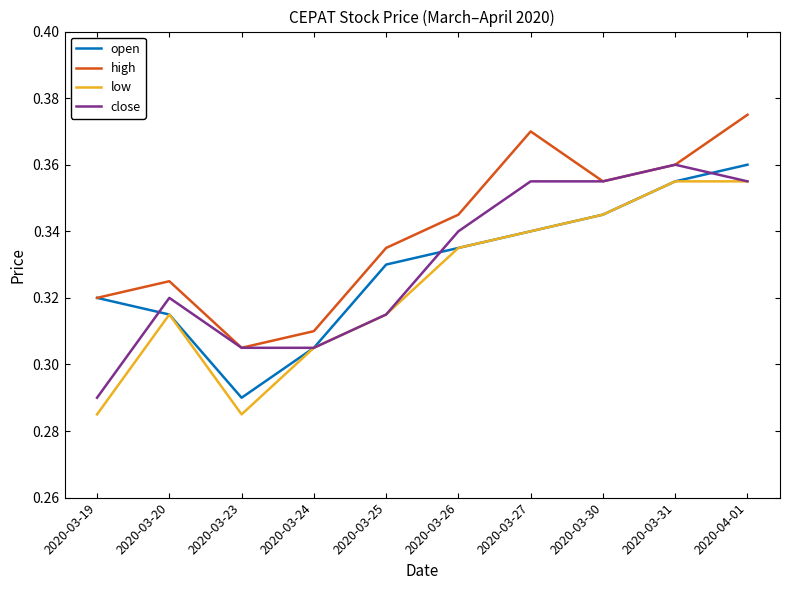

Rank the categories by high value from lowest to highest.

2020-03-23, 2020-03-24, 2020-03-19, 2020-03-20, 2020-03-25, 2020-03-26, 2020-03-30, 2020-03-31, 2020-03-27, 2020-04-01